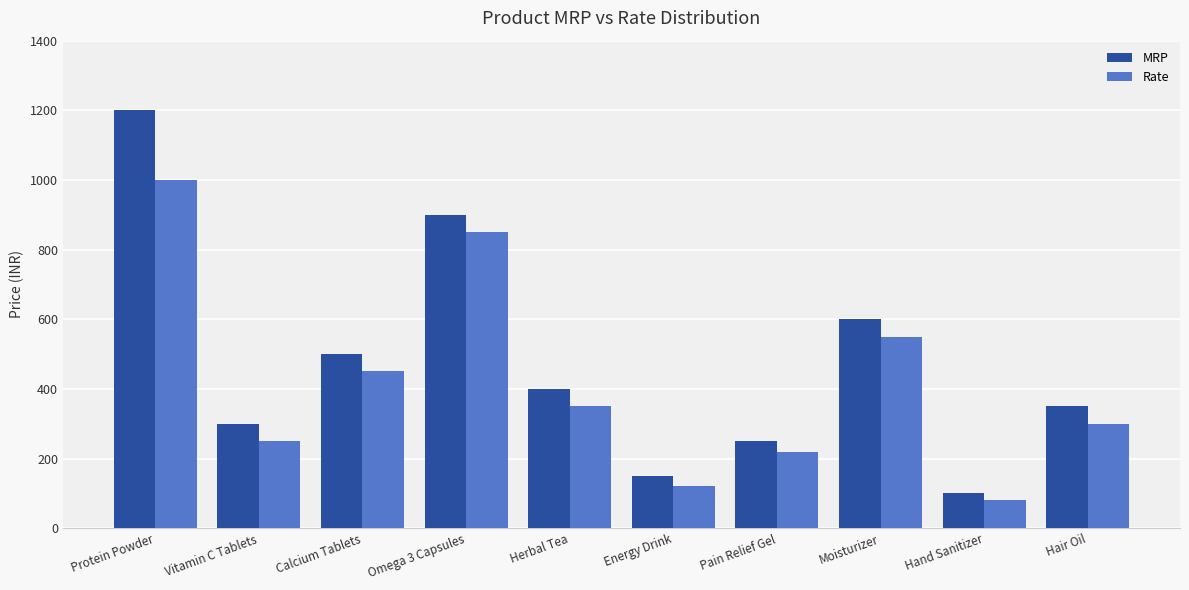

What is the sum of the MRP values at Calcium Tablets and Pain Relief Gel?

750